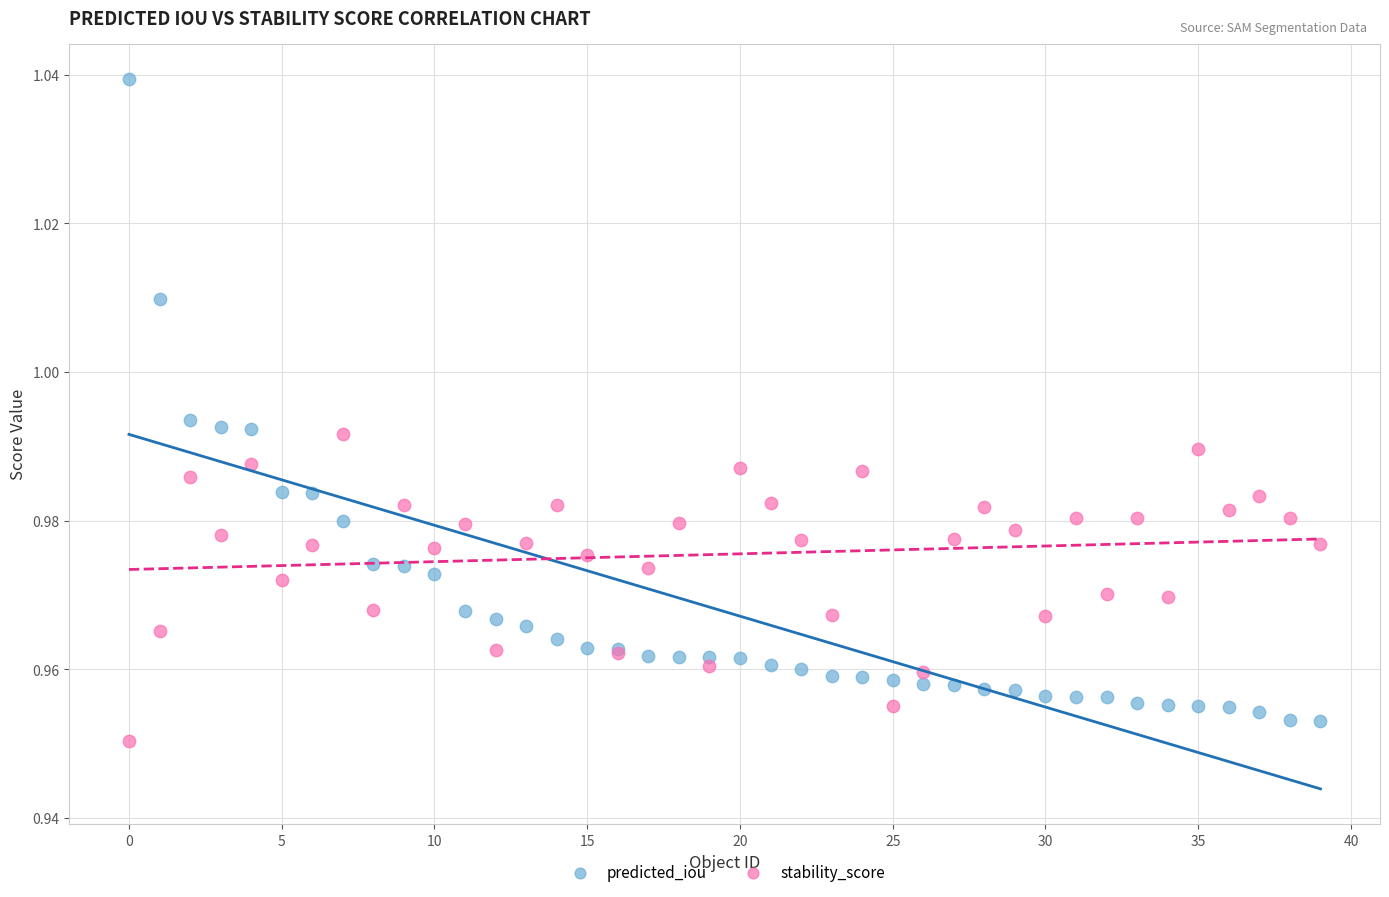

Which series reaches the maximum Y coordinate?

predicted_iou